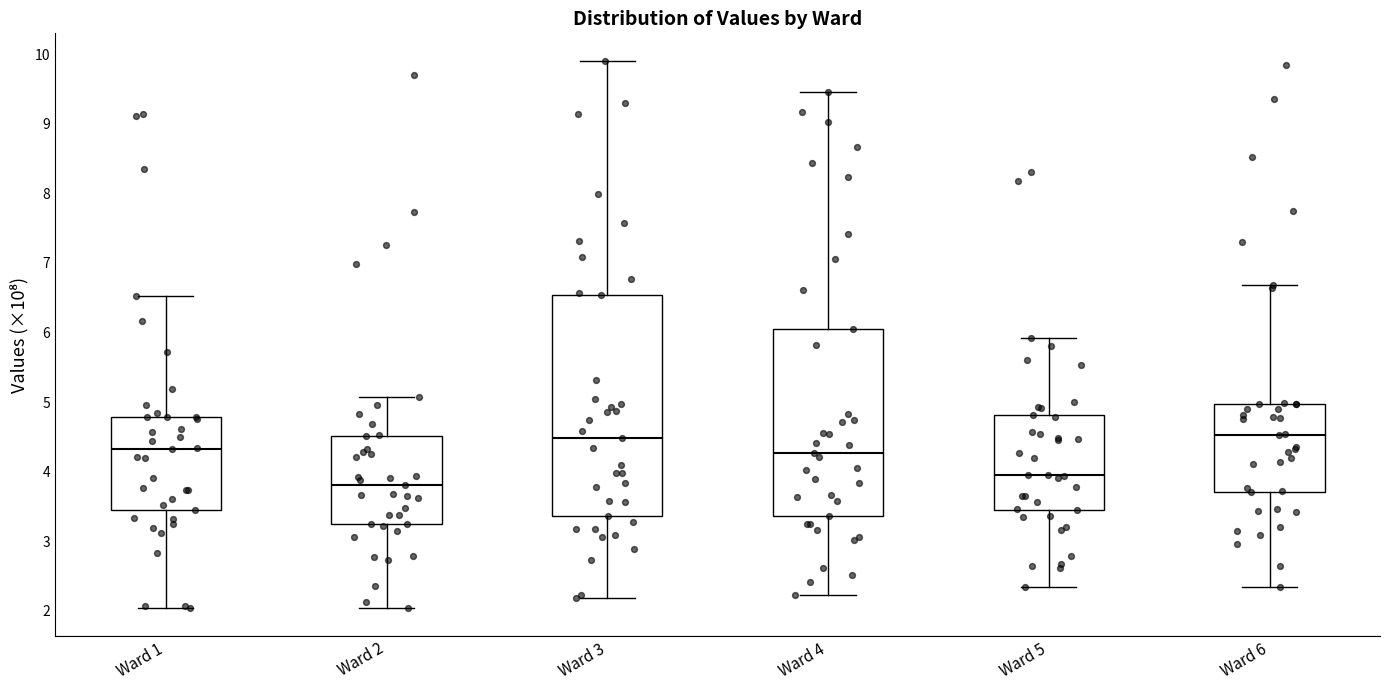

Where does the median line of the box for Ward 4 sit on the y-axis? The values are not printed on the chart, so give them approximately, as read against the axis.

4.3